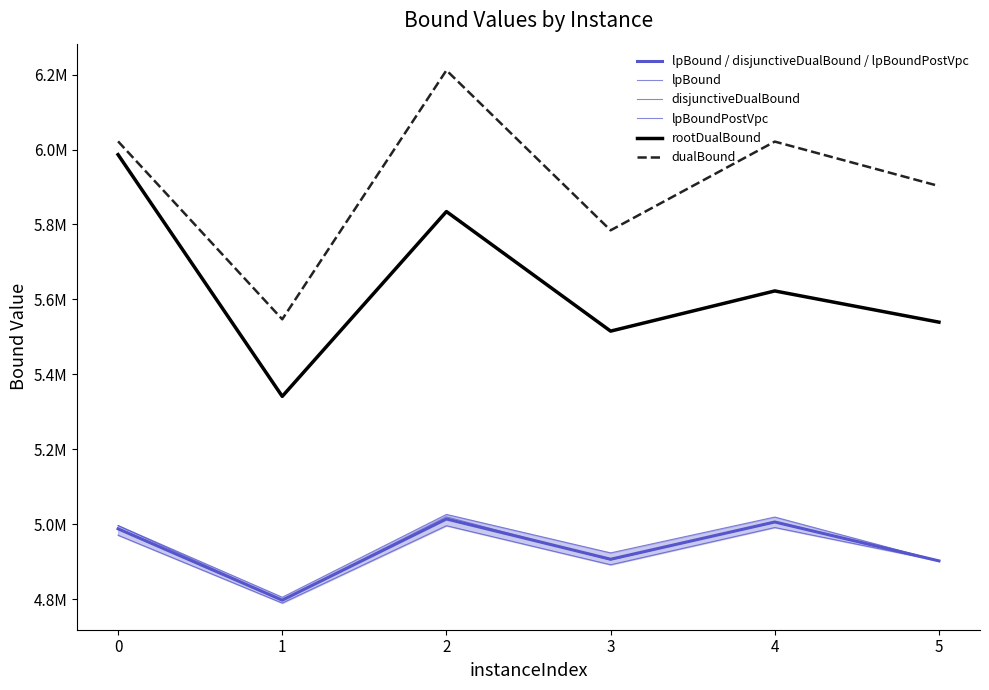

How many lines are shown in the chart?

6